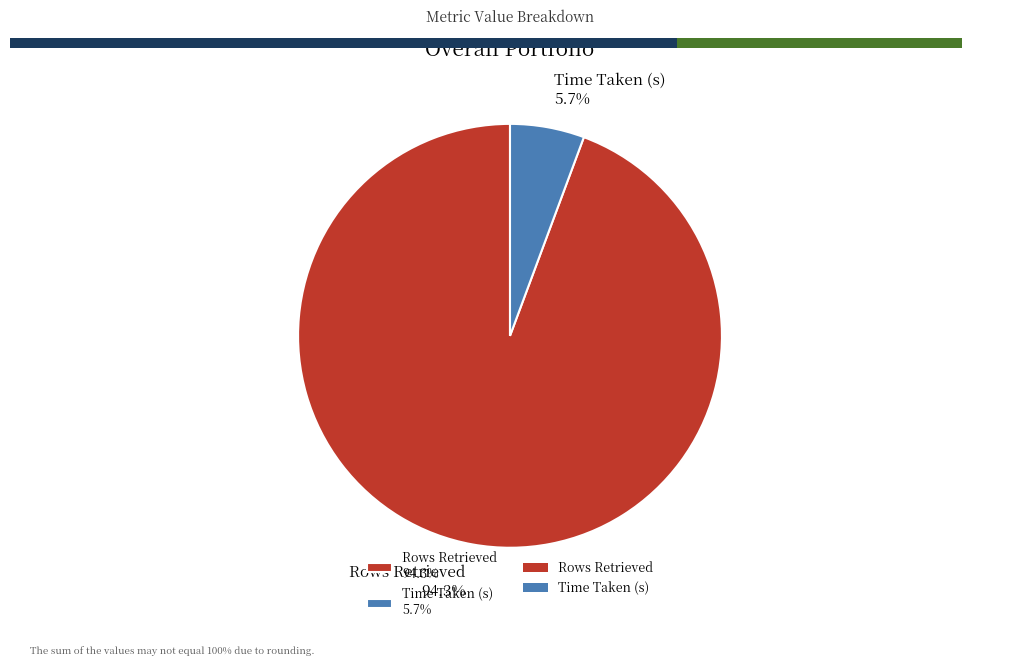

What is the largest slice in the pie chart?

Rows Retrieved